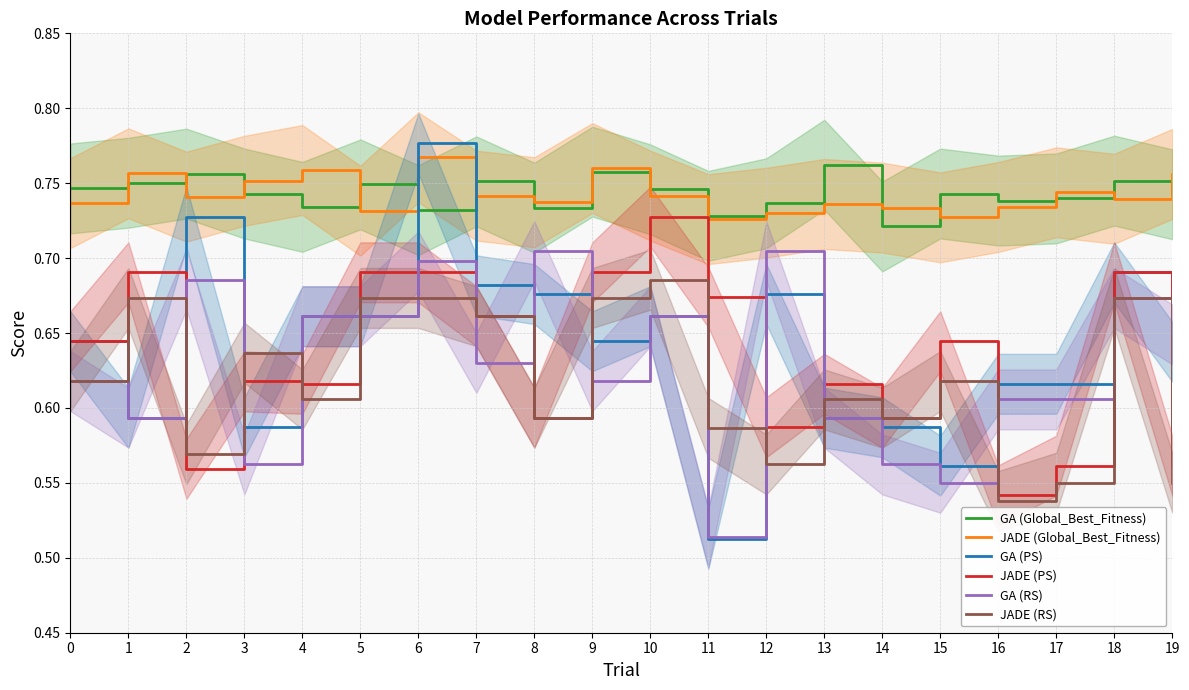

Is the value of GA (RS) at 7 greater than the value of JADE (RS) at 2?

Yes